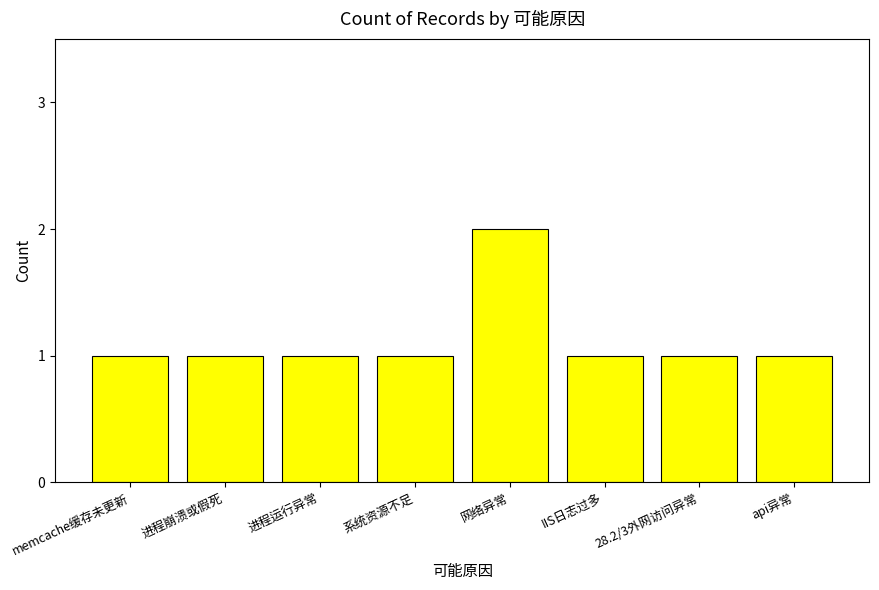

How many bars are there in total?

8